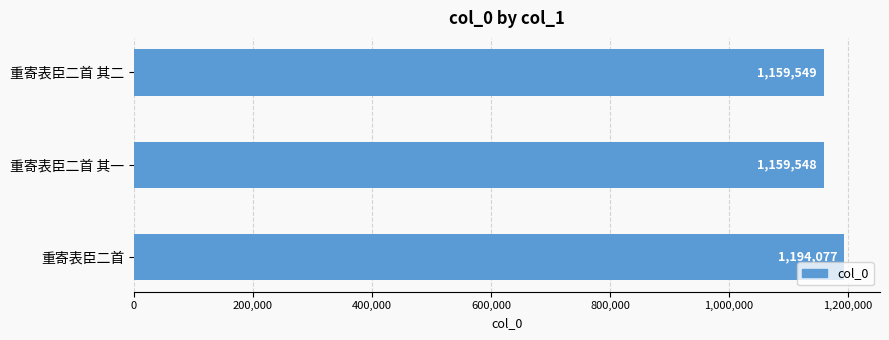

What is the approximate value at 重寄表臣二首?

1194077